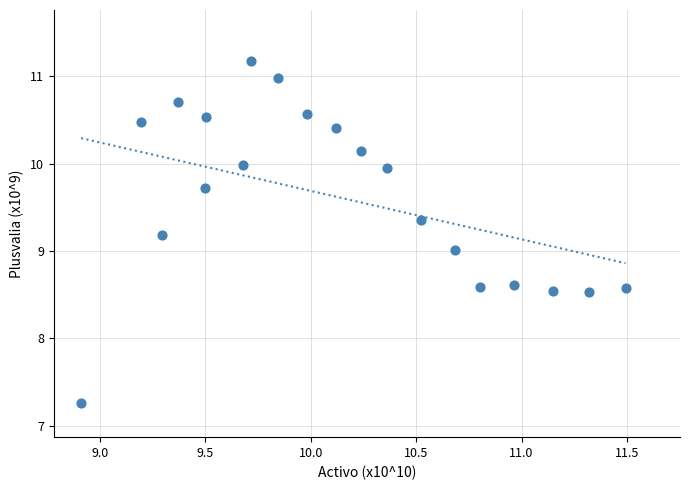

What is the range of Y values (max minus min)?

3.9